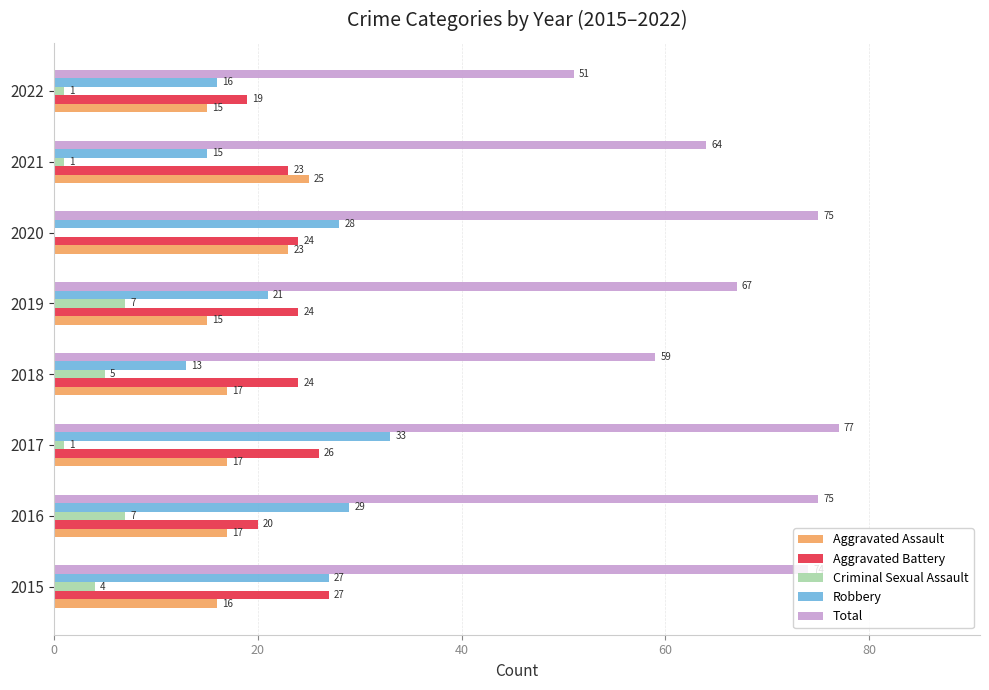

Count the number of categories in the chart.

8